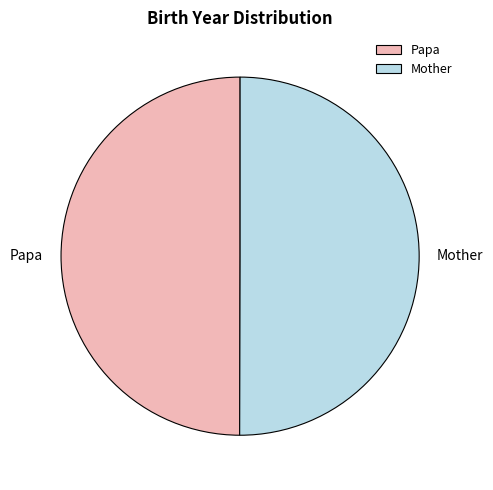

Is the sum of Mother and Papa greater than half?

Yes